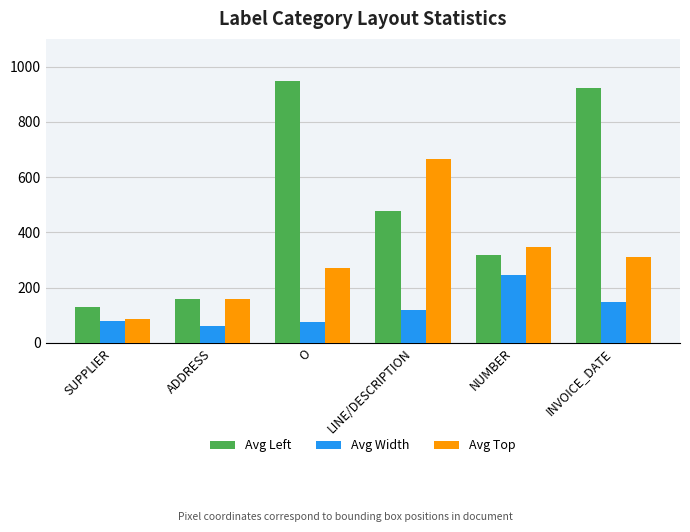

Is the value of Avg Width at ADDRESS greater than the value of Avg Top at NUMBER?

No